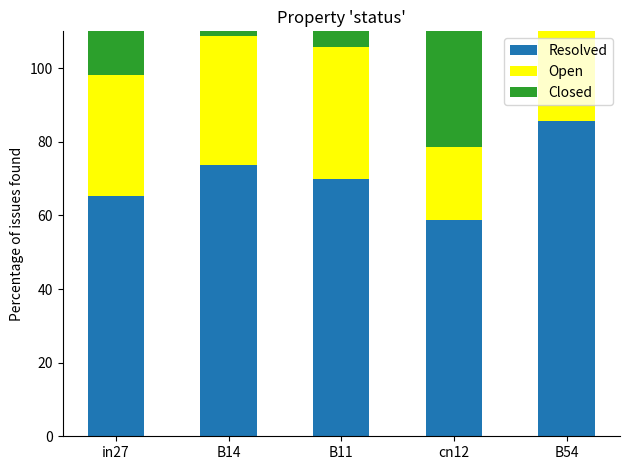

What position from the left is B54?

5